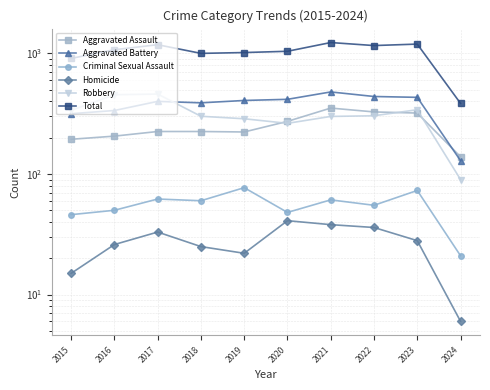

Rank the categories by Total value from highest to lowest.

2021, 2023, 2017, 2022, 2016, 2020, 2019, 2018, 2015, 2024